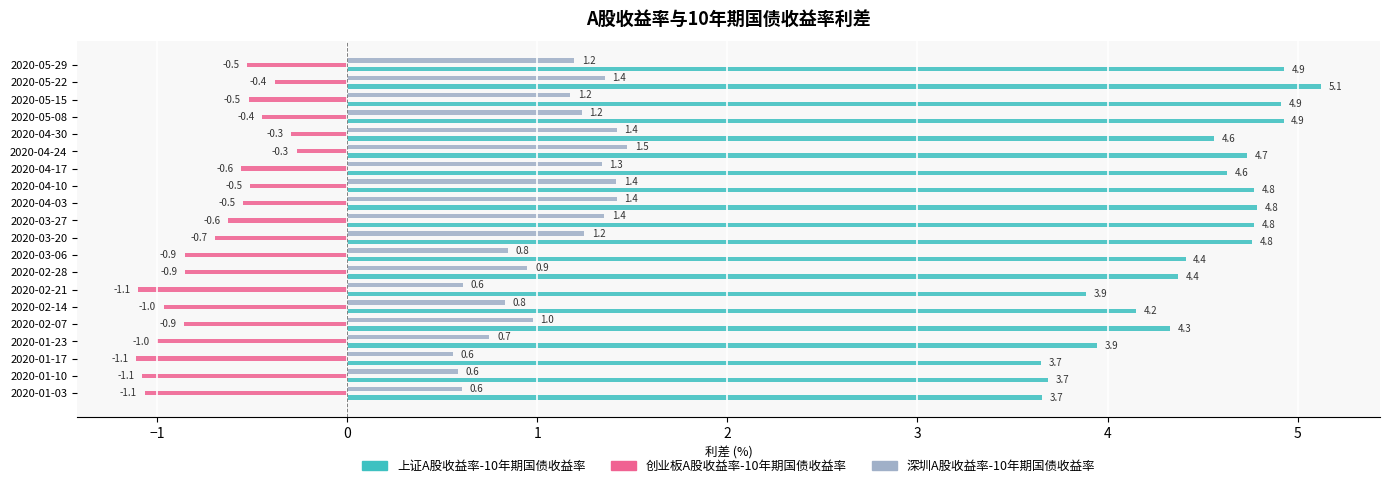

The 深圳A股收益率-10年期国债收益率 series shows 1.0 at 2020-01-03. True or false?

False